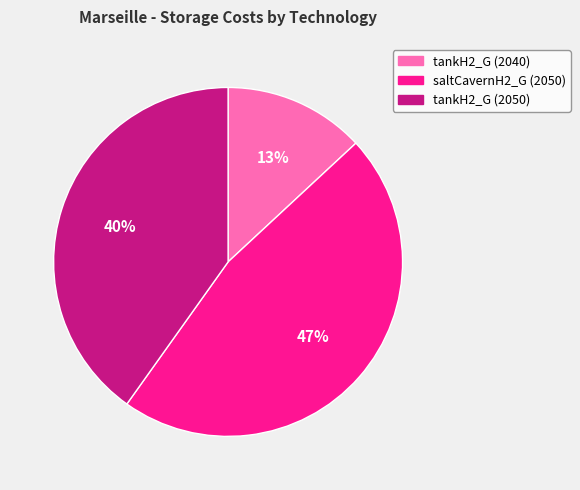

How many slices are in this pie chart?

3